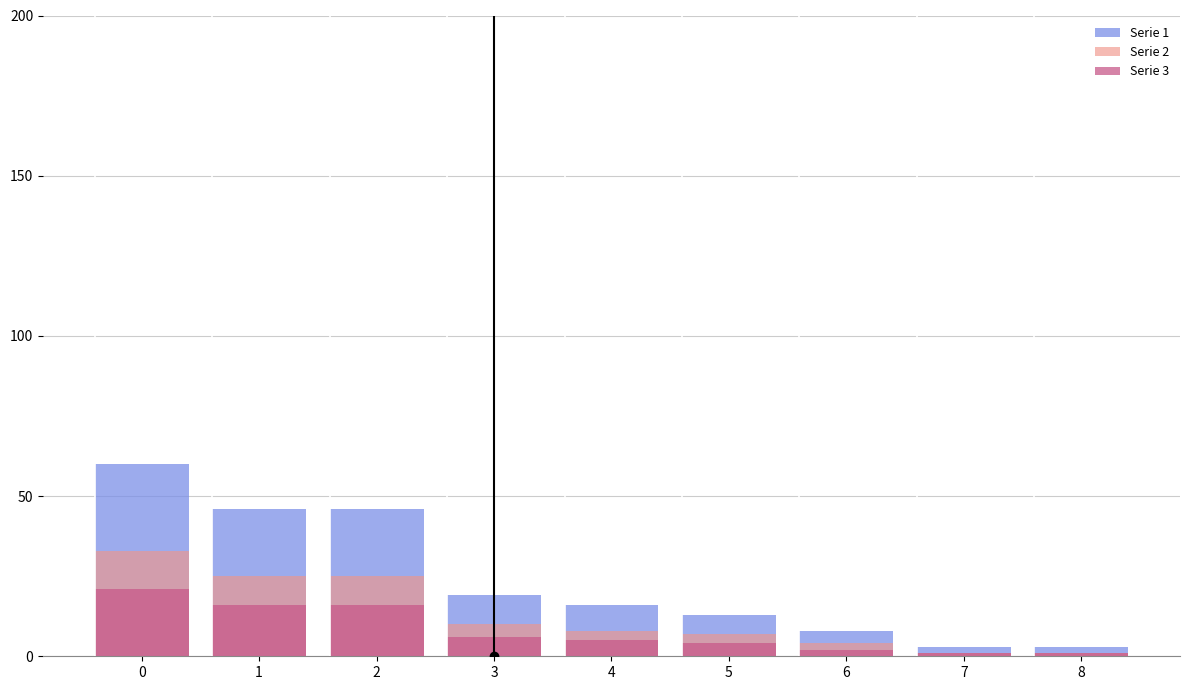

How many groups of bars are there?

9